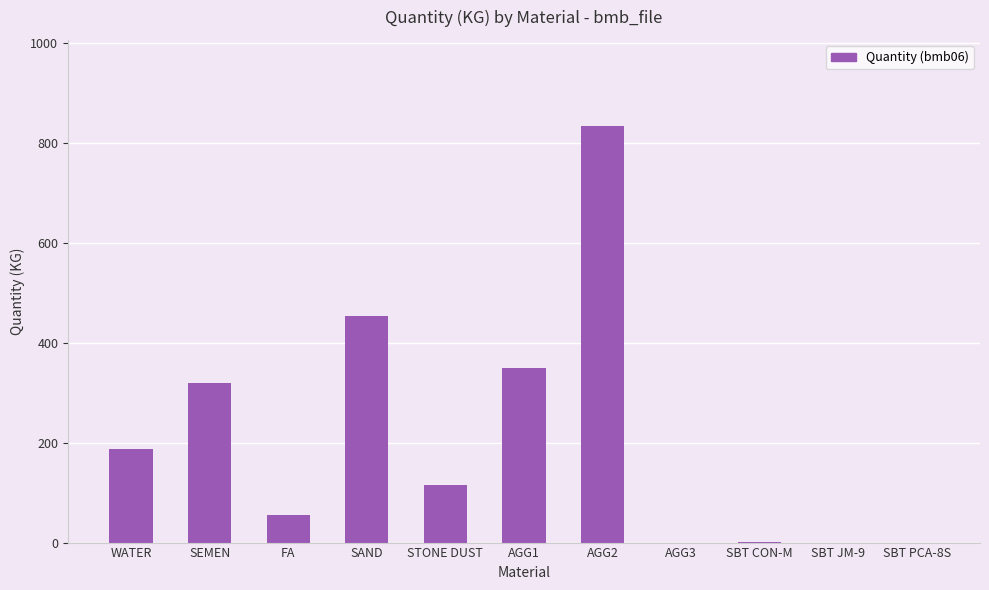

What is the sum of all values?

2315.3